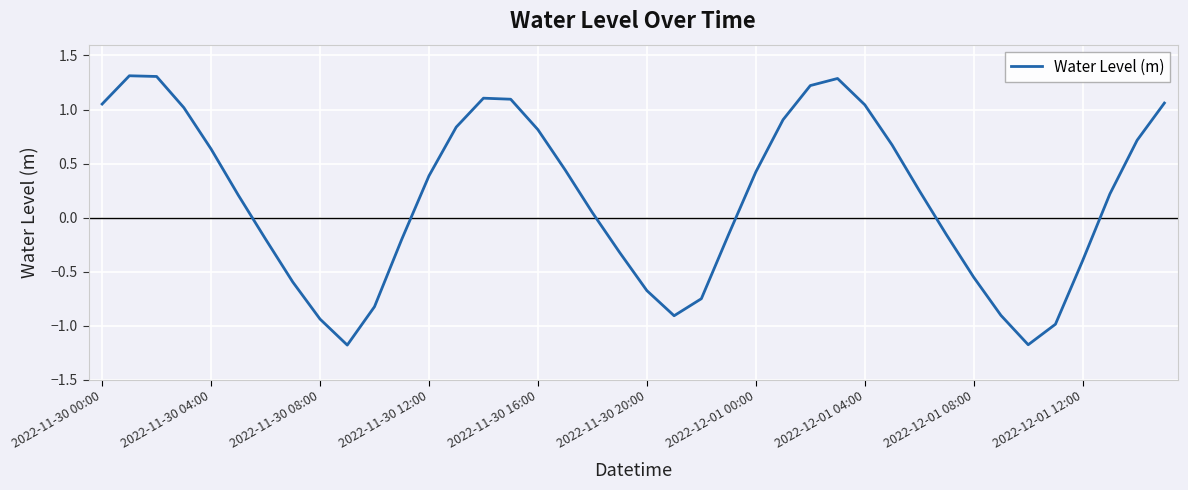

What is the difference between the second highest and second lowest values?

2.5